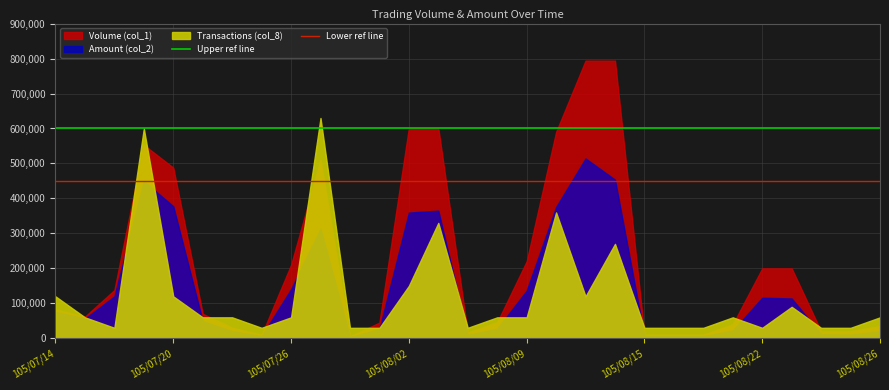

What is the difference between the highest and lowest values at 105/07/14?

150000